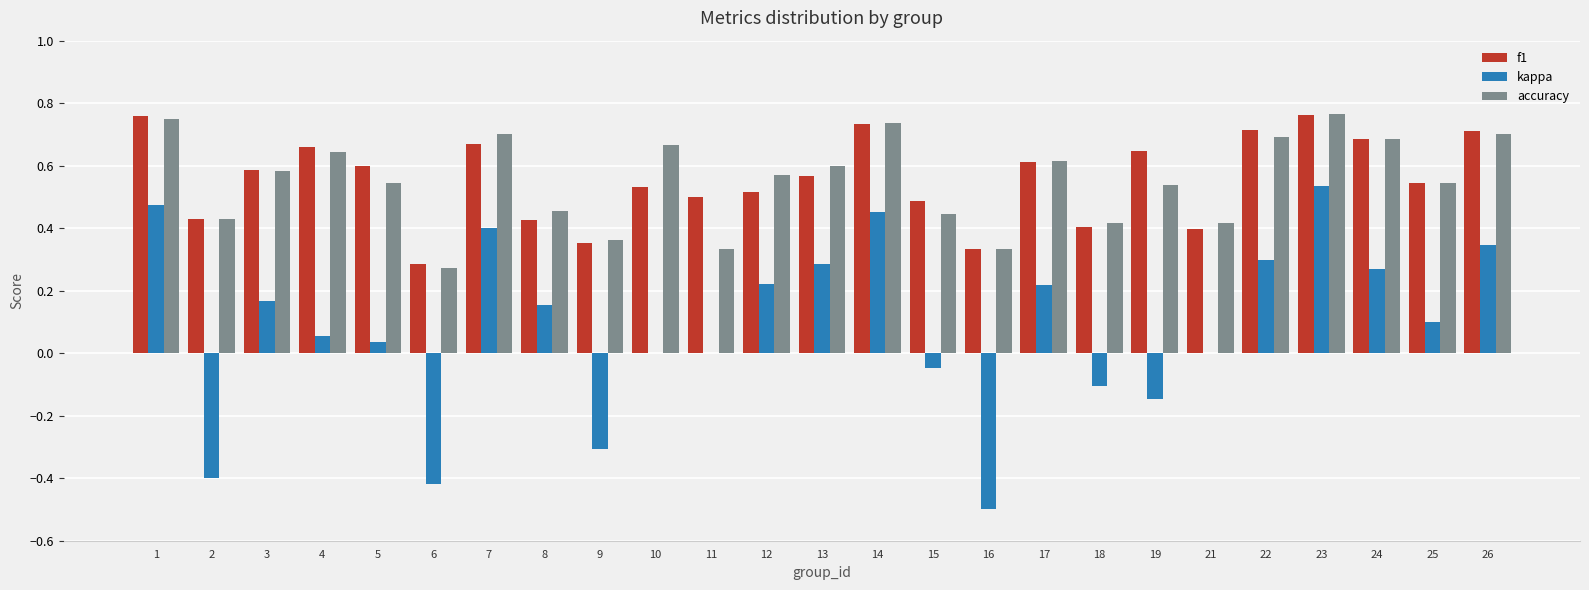

What is the total value across all series at 7?

1.8